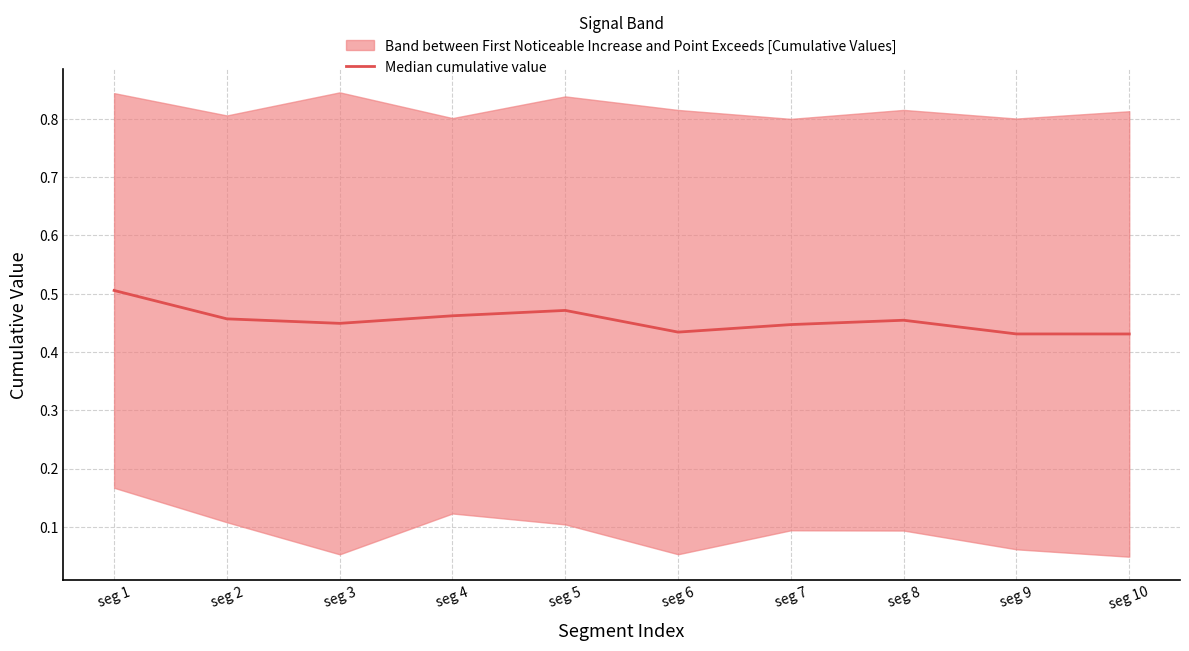

How many lines are shown in the chart?

1